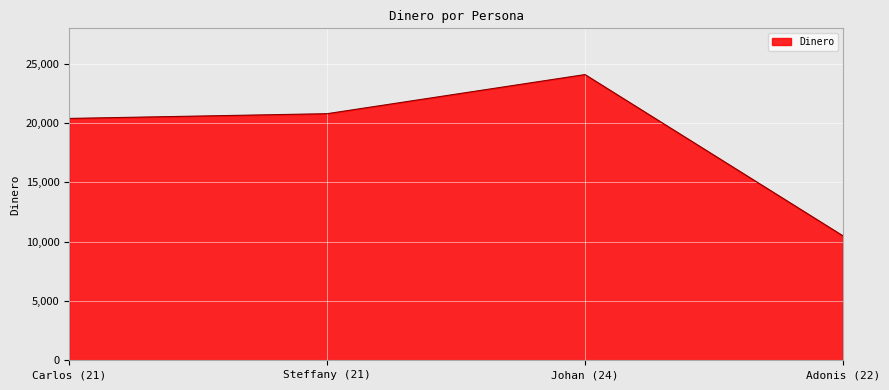

What is the average value?

18950